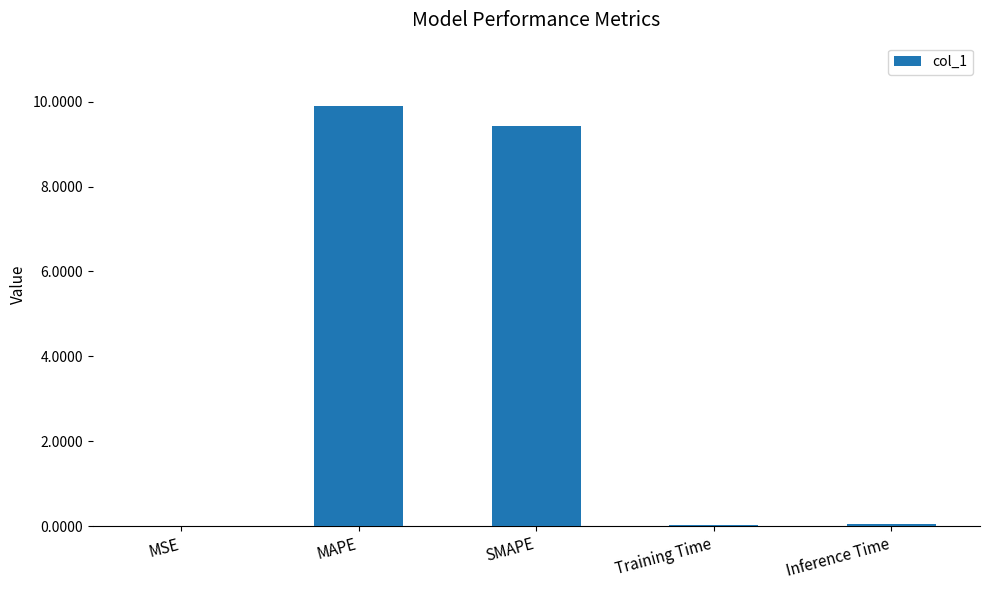

What is the sum of all values?

19.4